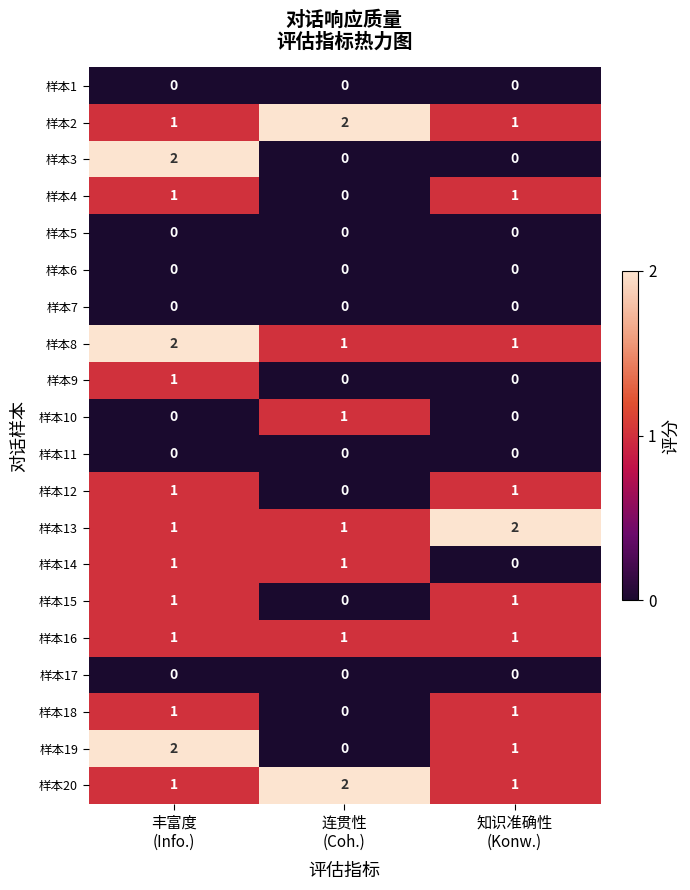

Count the 样本2 values in the range 1 to 2.

3